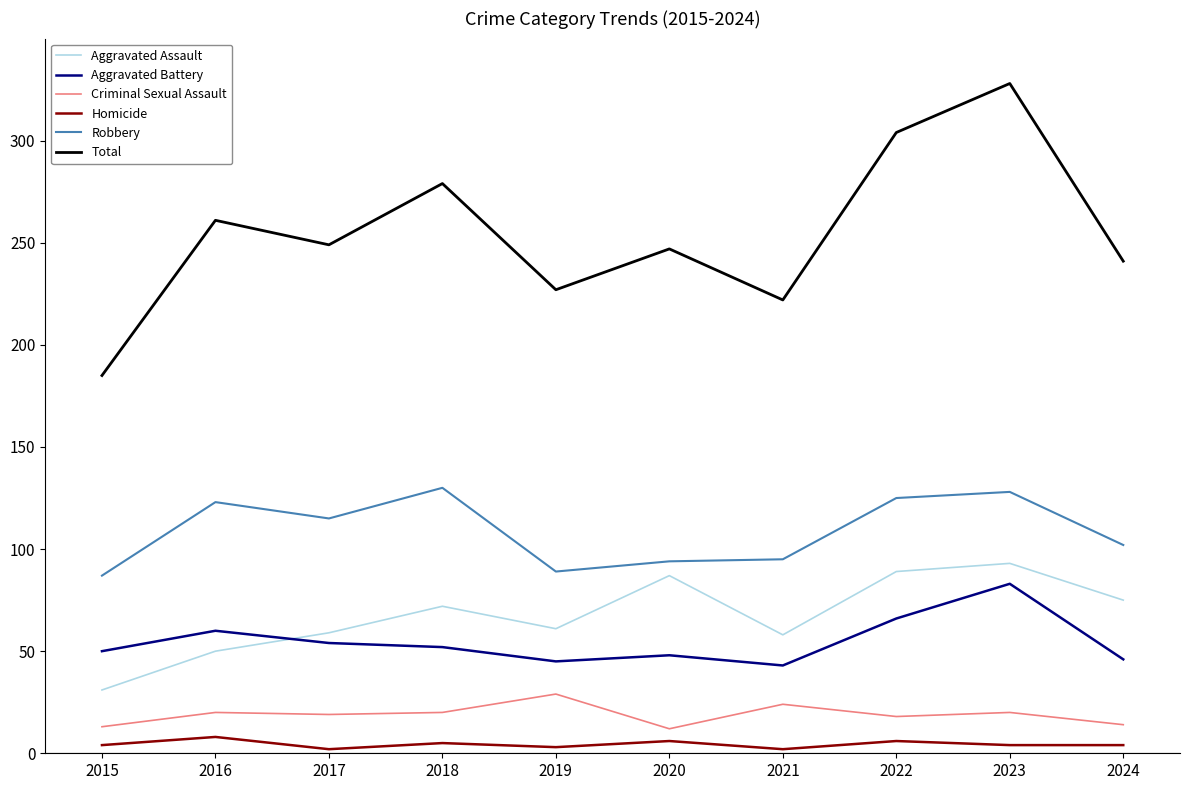

What is the maximum value for Homicide?

8